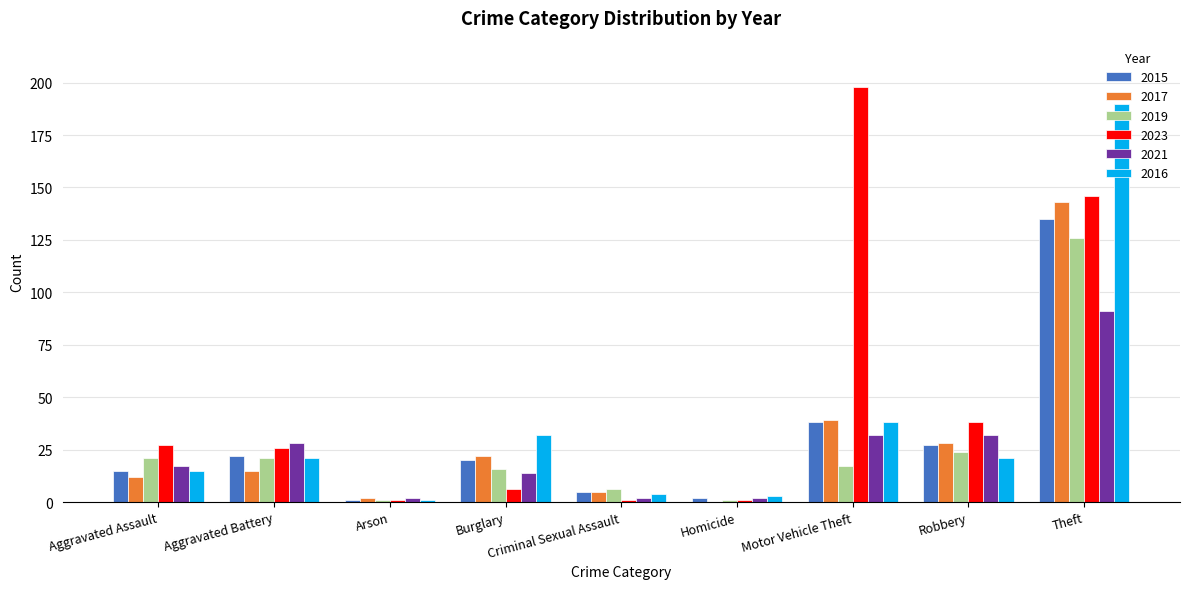

The 2017 series shows 255 at Theft. True or false?

False